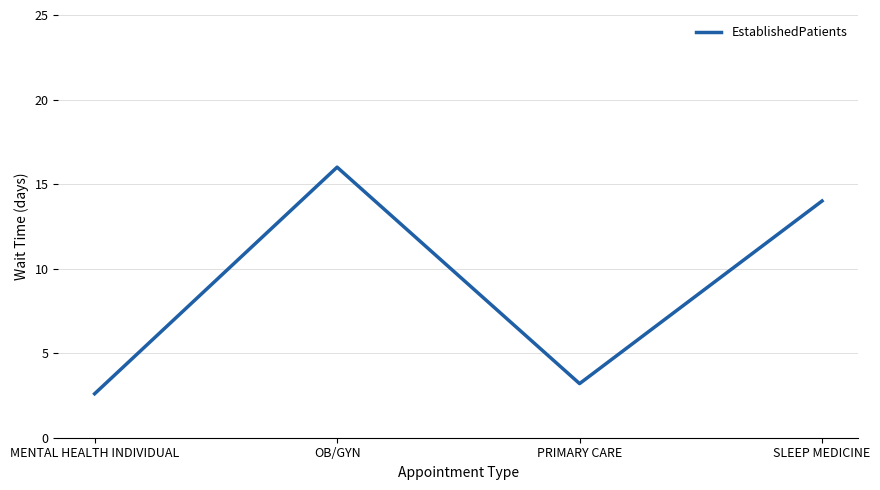

What value does the data have at OB/GYN?

16.0